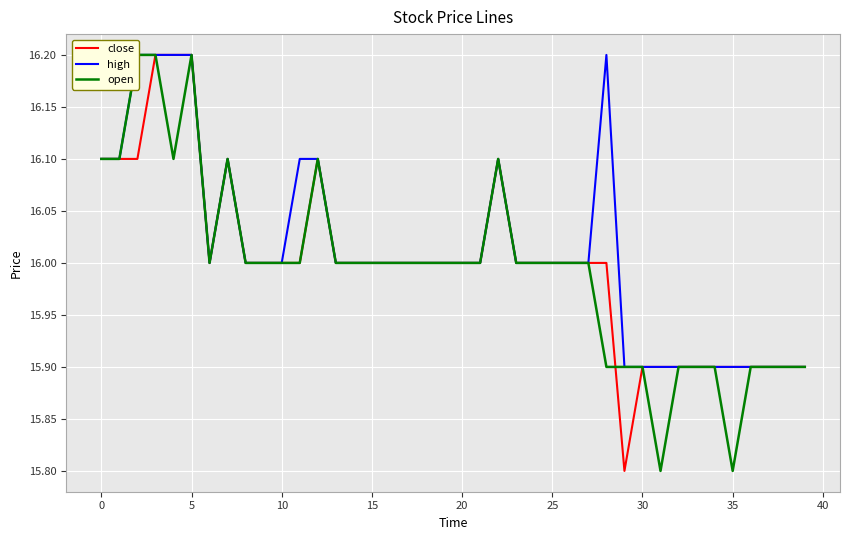

What is the smallest value displayed?

15.8